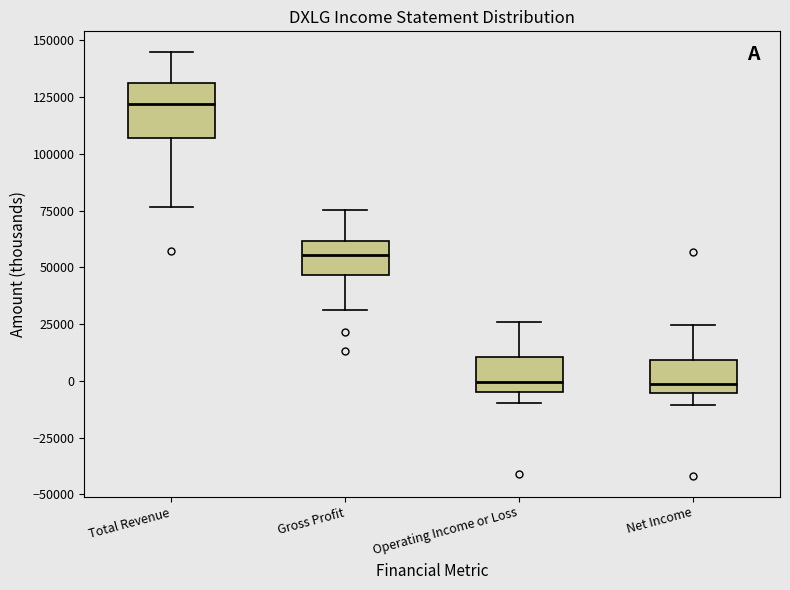

Where does the lower whisker of the box for Total Revenue end on the y-axis? The values are not printed on the chart, so give them approximately, as read against the axis.

75000